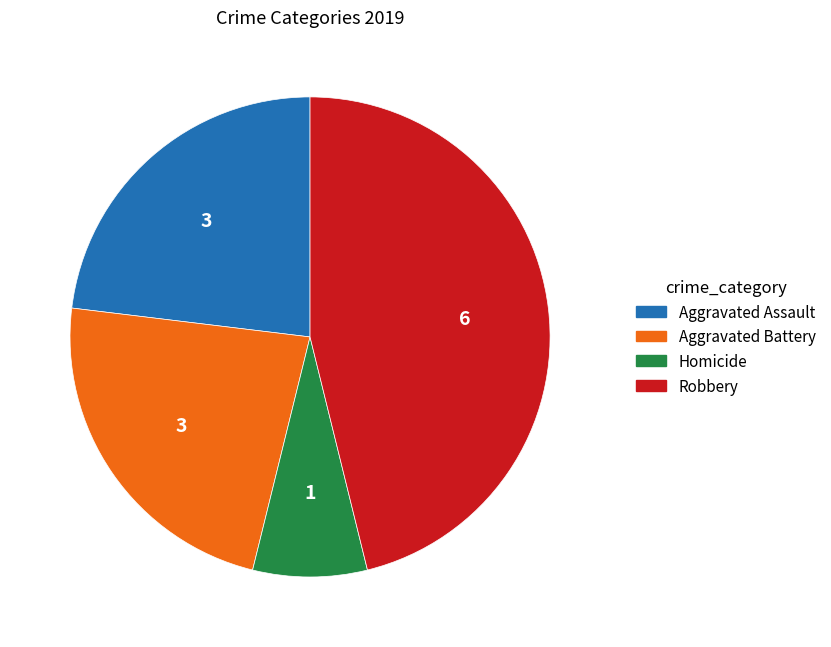

What is the ratio of the value at Aggravated Battery to the value at Aggravated Assault?

1.0